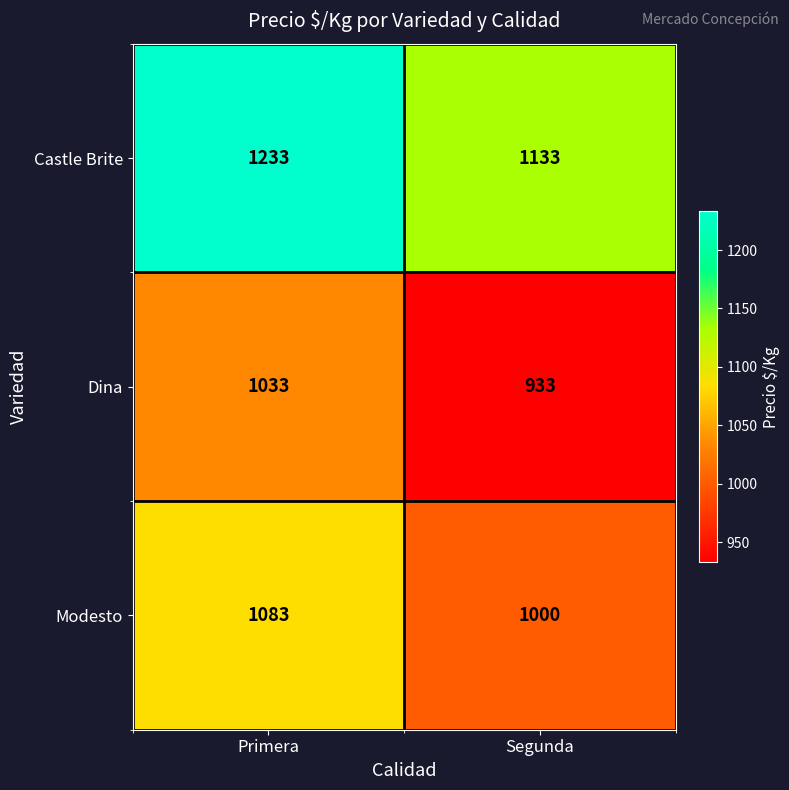

Is it true that Castle Brite equals 415 at Segunda?

False